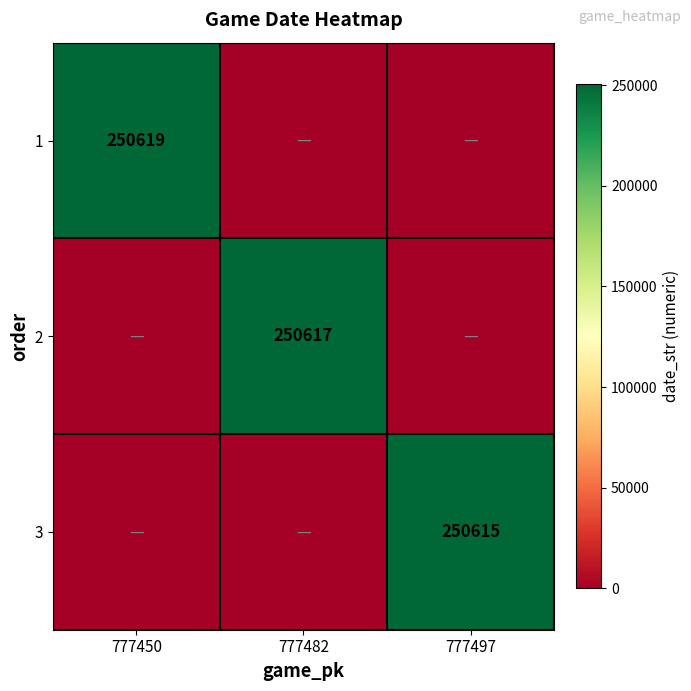

The 1 series shows 250619 at 777450. True or false?

True